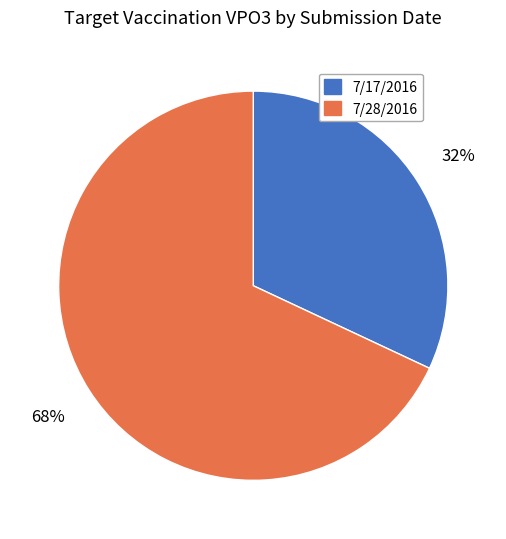

Do 7/17/2016 and 7/28/2016 together represent more than half of the pie?

Yes